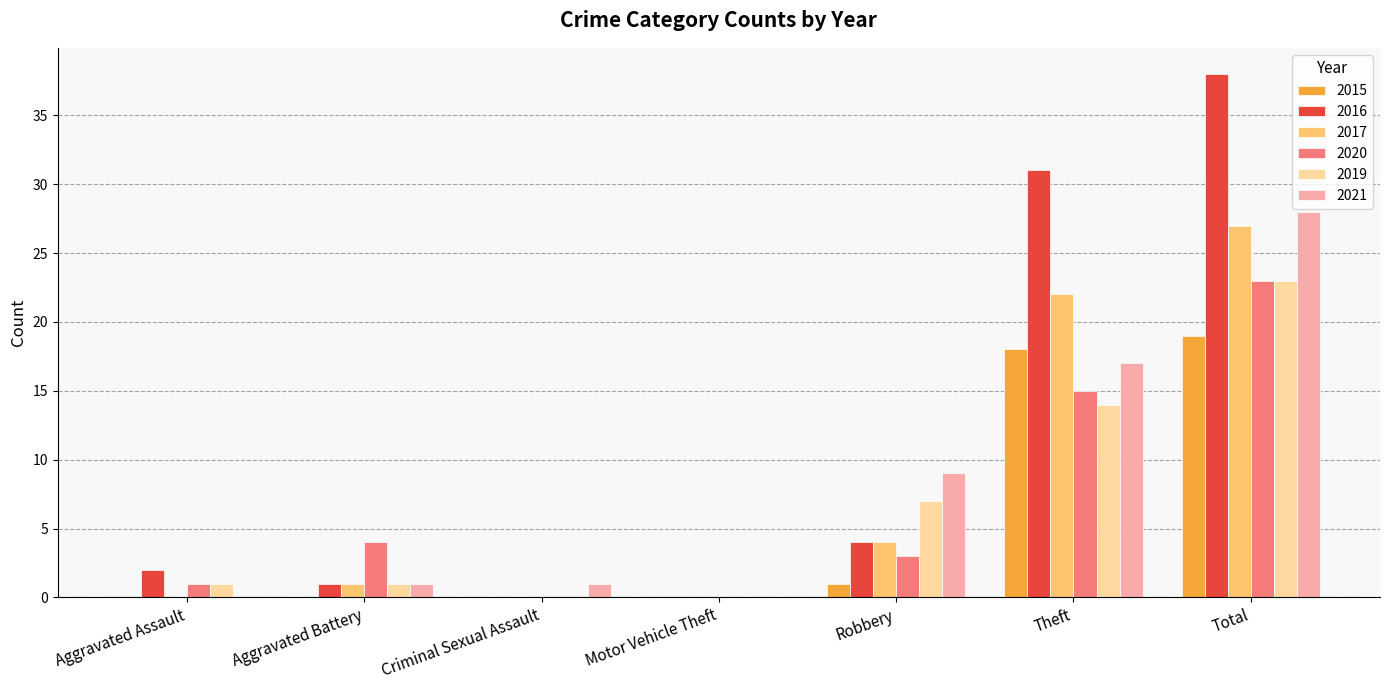

What are all the series names shown in the legend?

2015, 2016, 2017, 2020, 2019, 2021